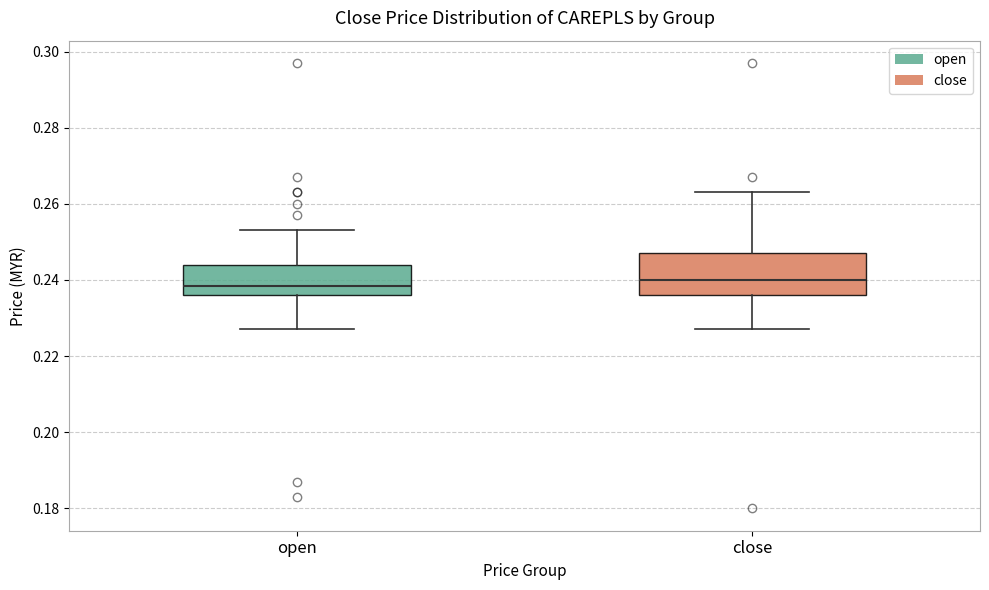

Comparing the boxes themselves (not the whiskers), which one is the tallest?

close